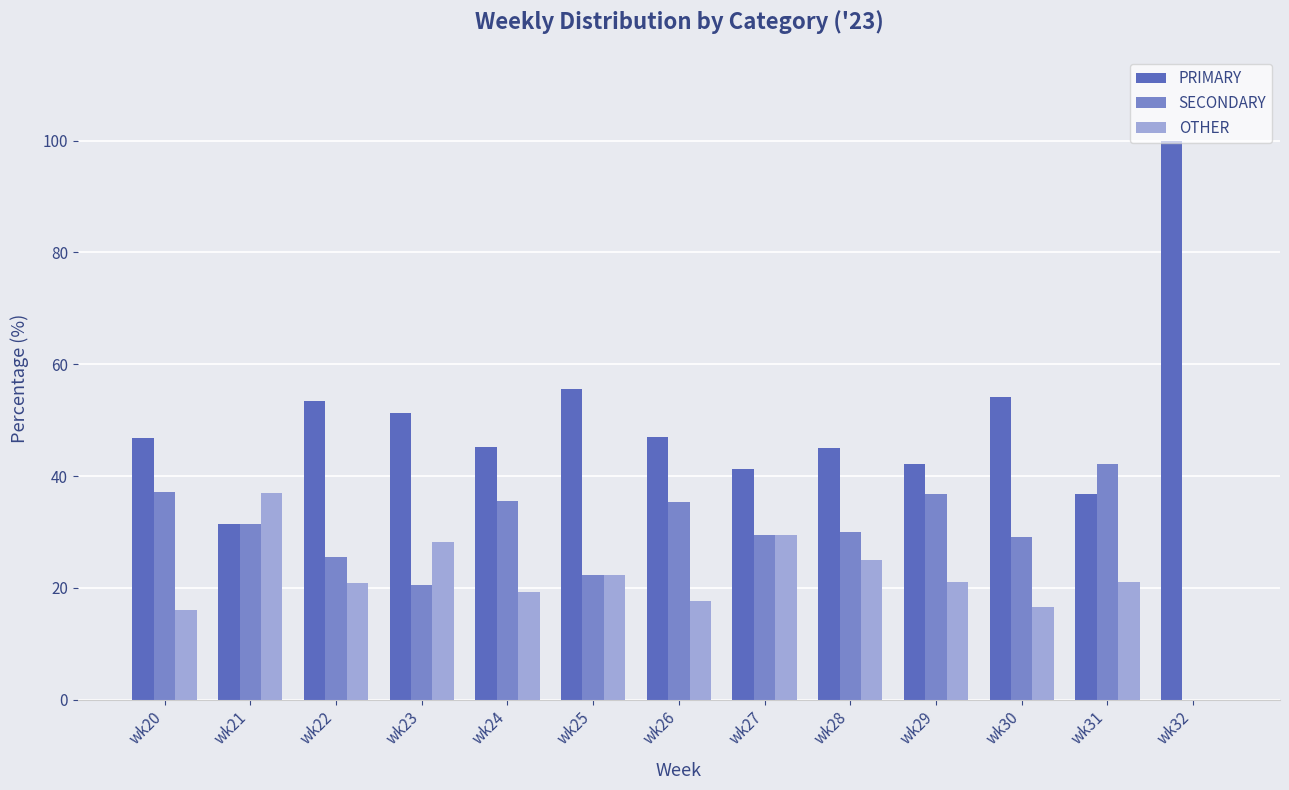

Is the value of OTHER at wk26 greater than the value of SECONDARY at wk23?

No